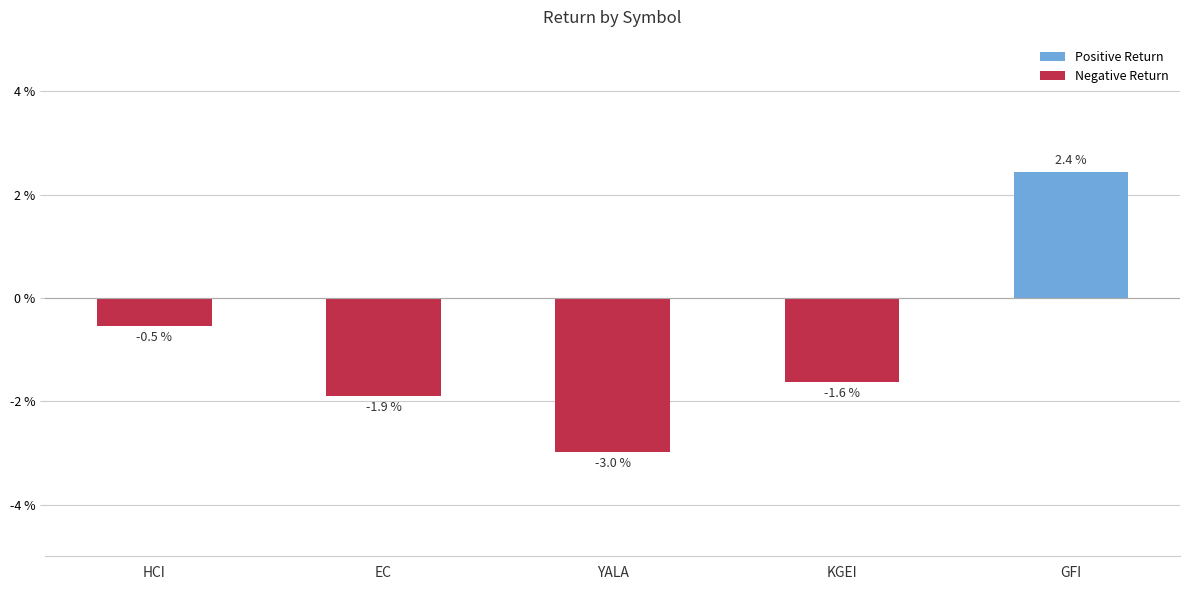

List the labels in order of value, smallest first.

YALA, EC, KGEI, HCI, GFI